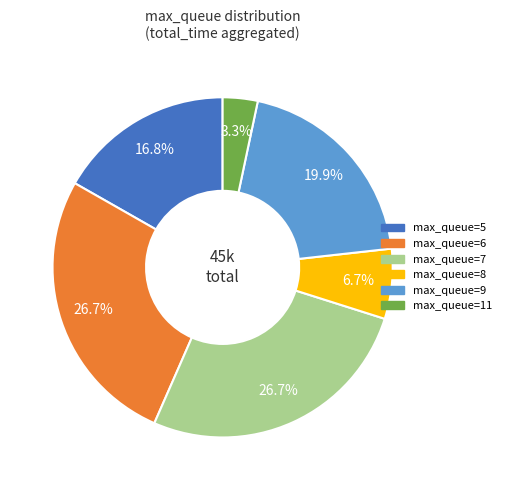

Is there any slice that represents more than half of the pie?

No